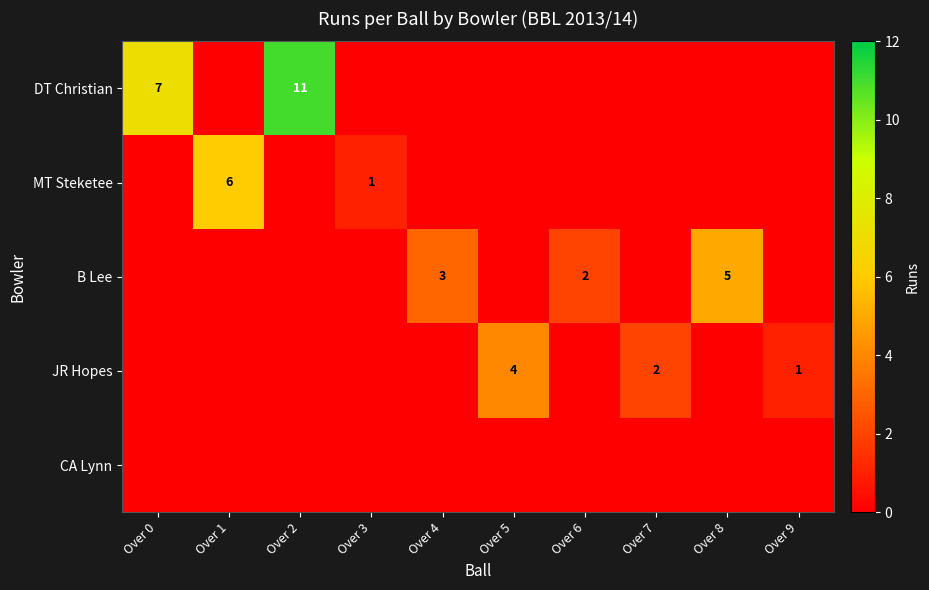

The value of DT Christian at Over 2 is 11. True or false?

True